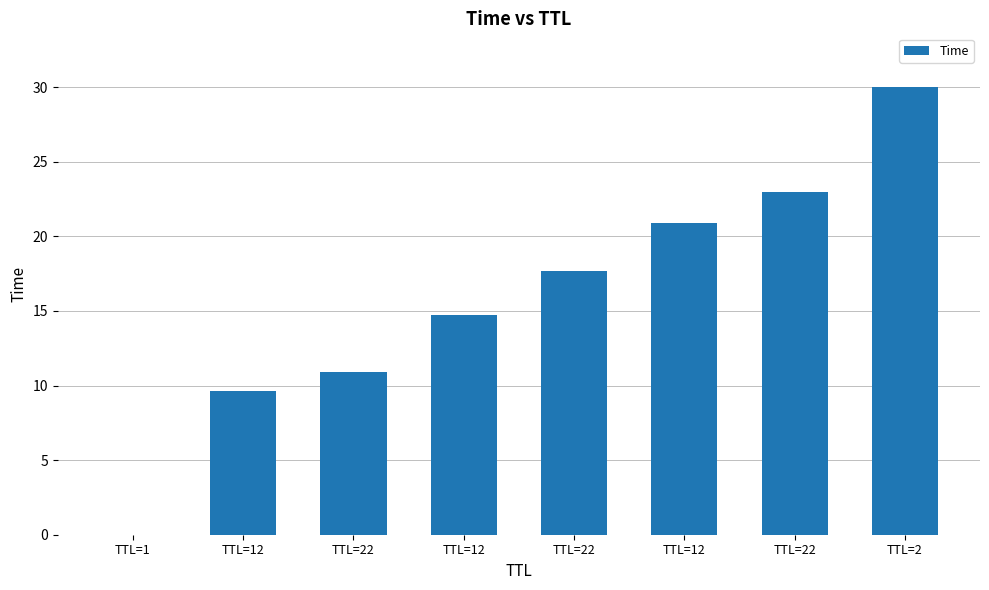

How many data points are above 17?

4